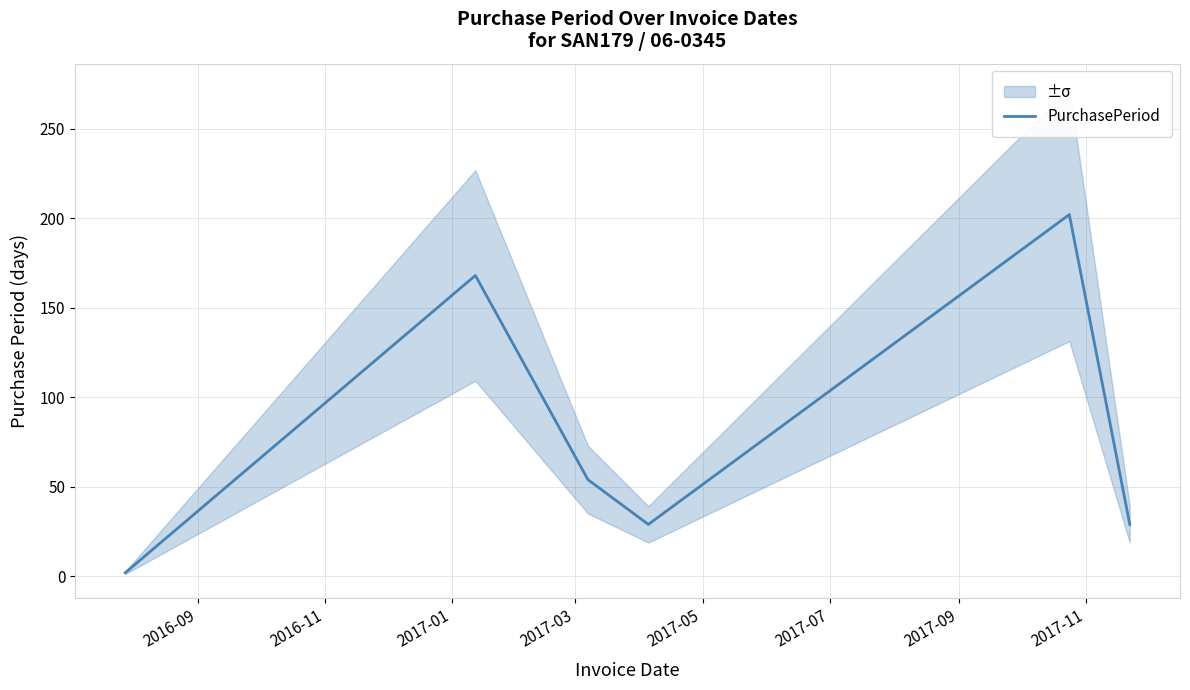

Reading left to right, extract all data points from this chart.

2	168	54	29	202	29